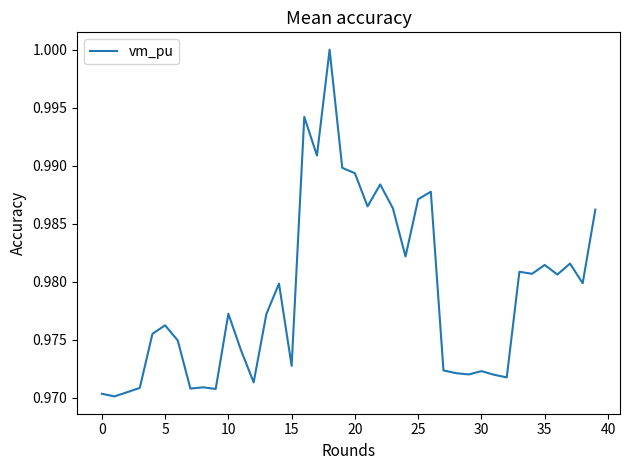

At which category does the data reach its first local peak?

5